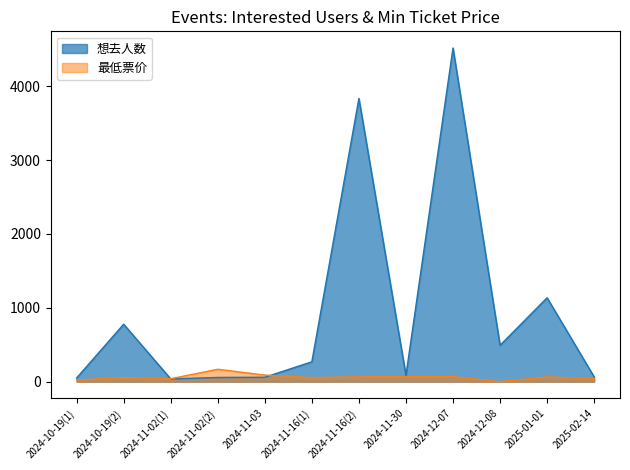

What is the sum of all 最低票价 values?

736.0